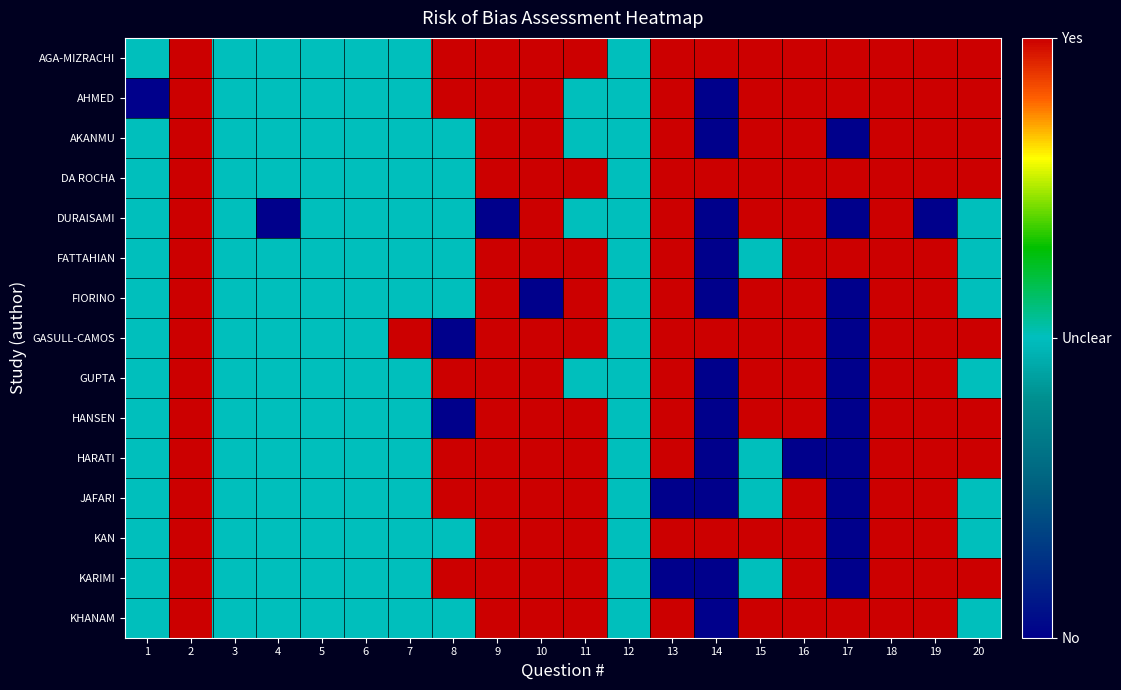

At which category is the sum across all series the highest?

2